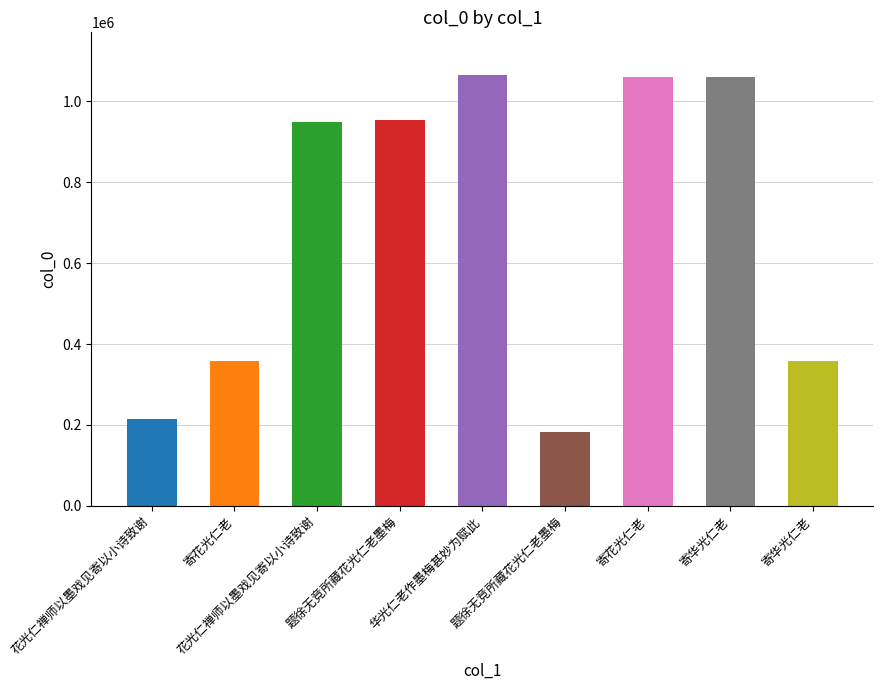

What is the maximum value shown in the chart?

1063602